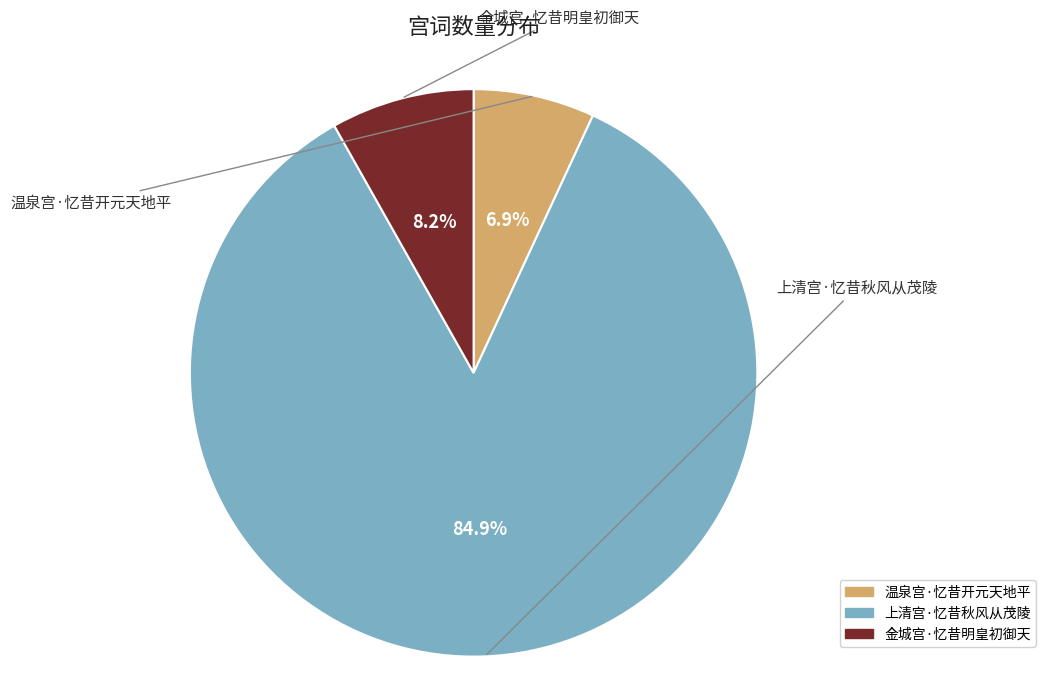

Is there any slice that represents more than half of the pie?

Yes